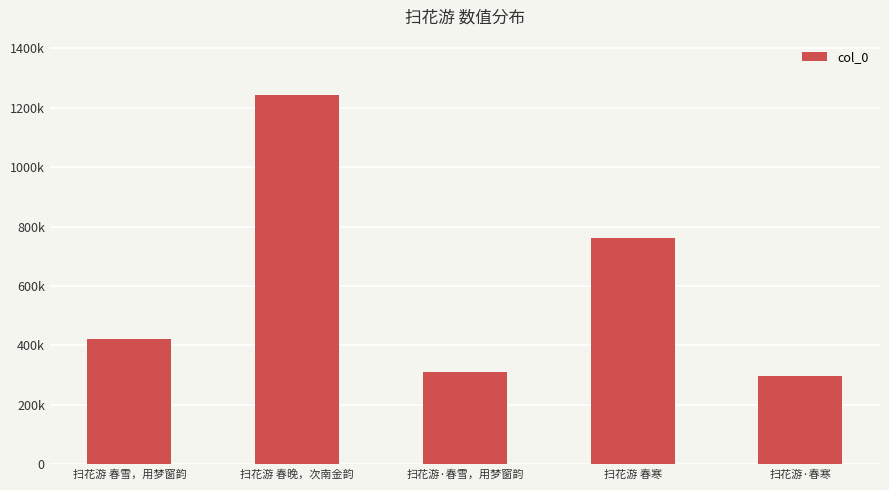

What is the ratio of the value at 扫花游 春晚，次南金韵 to the value at 扫花游 春寒?

1.6